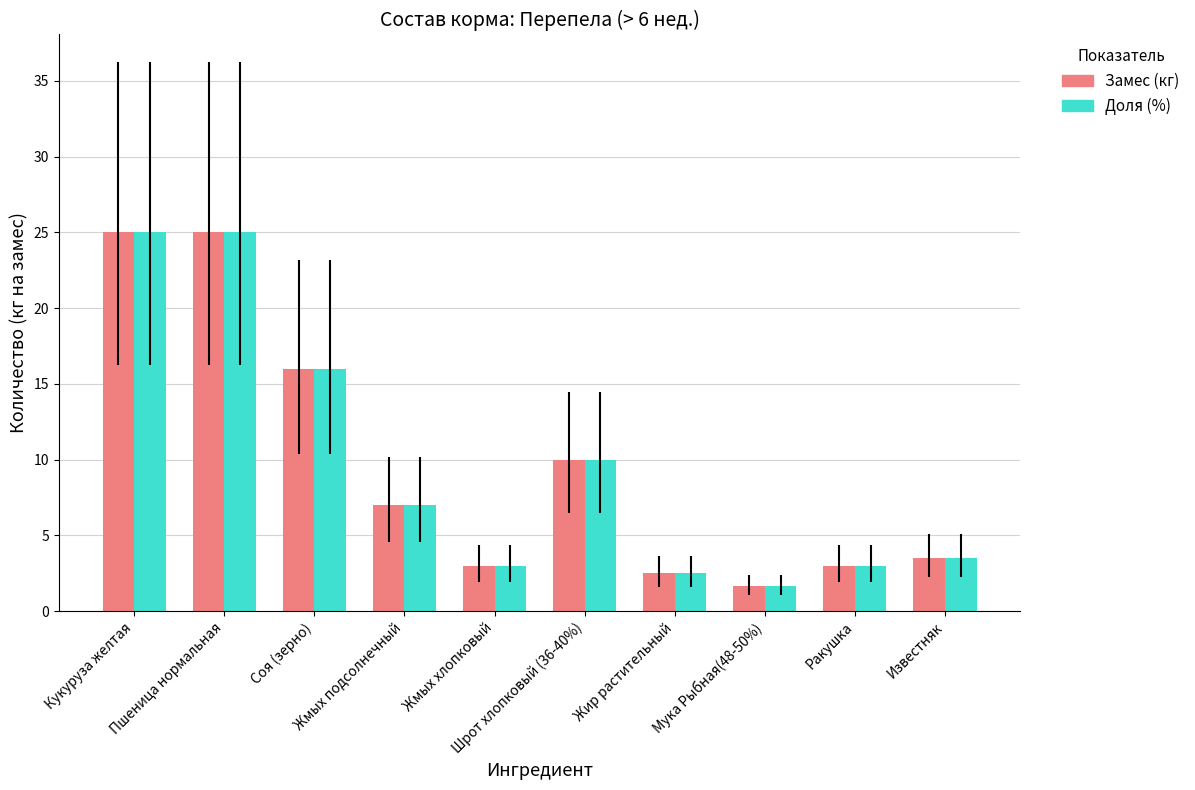

What is the label of the 8th bar from the right?

Соя (зерно)